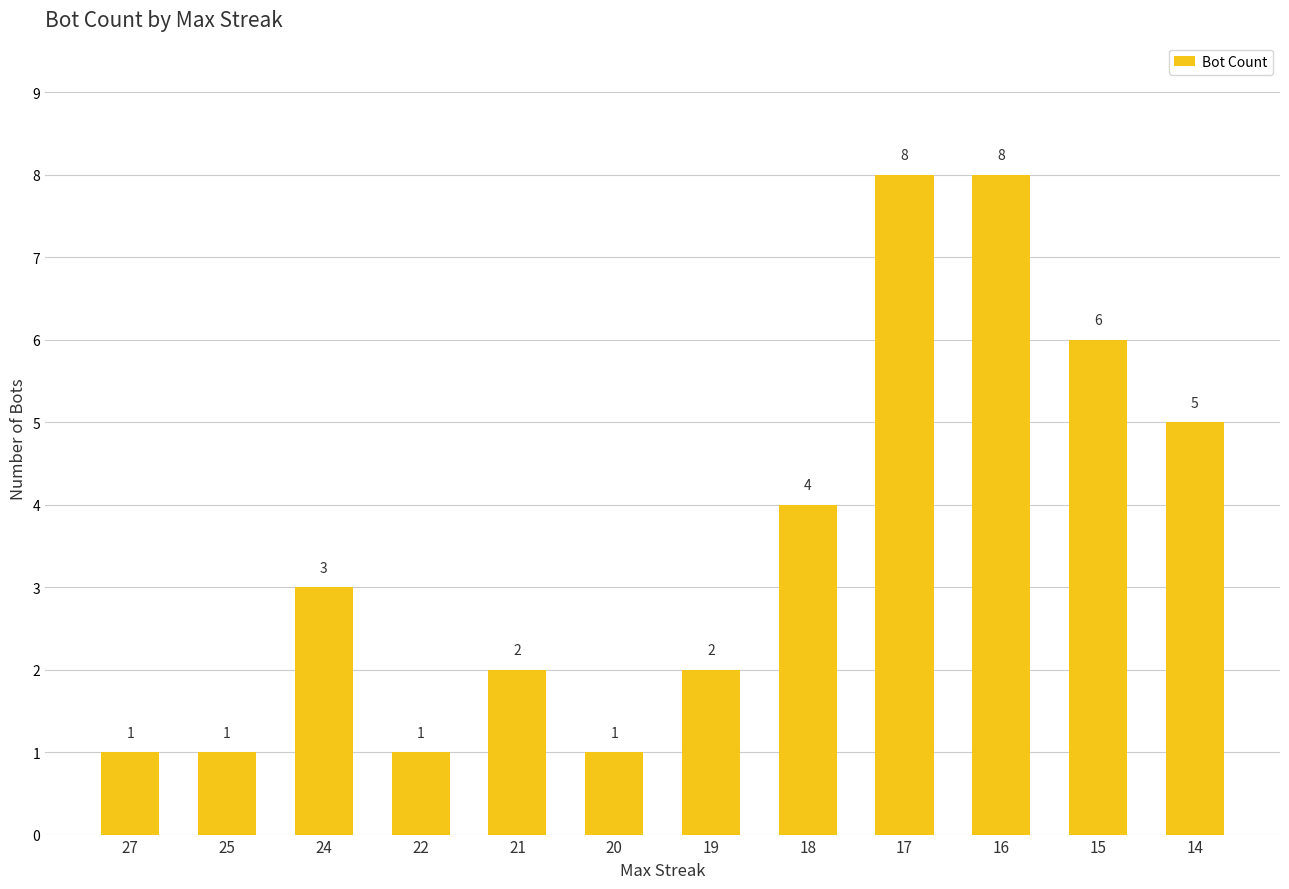

How many values are below 3?

6